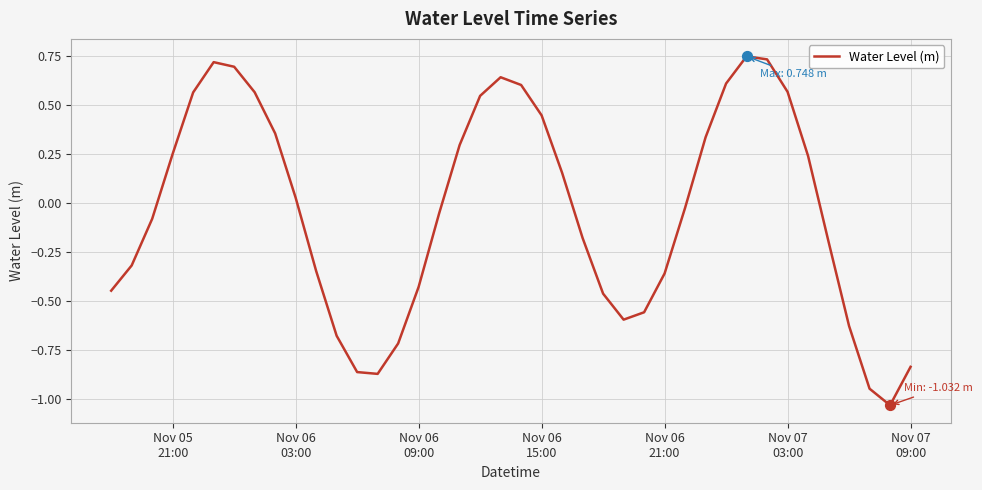

What is the difference between the maximum and minimum values?

1.8